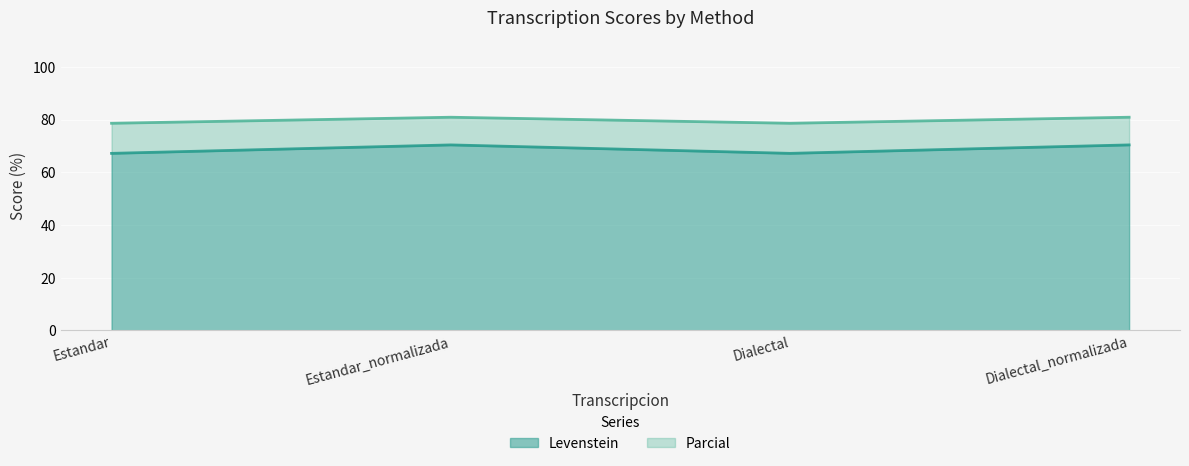

Which has a higher value, Estandar_normalizada or Dialectal_normalizada?

Estandar_normalizada